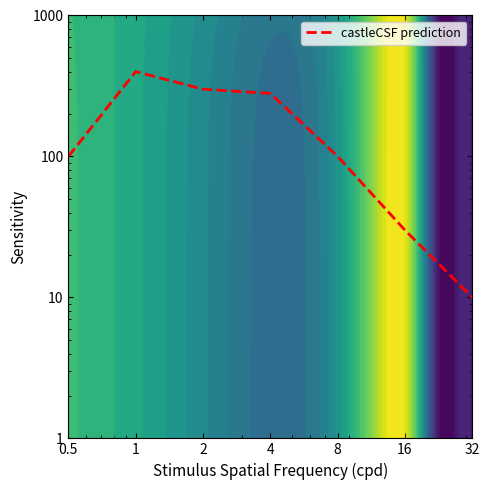

Reading left to right, transcribe all the data shown in this chart.

0.5=100	1=400	2=300	4=280	8=100	16=30	32=10